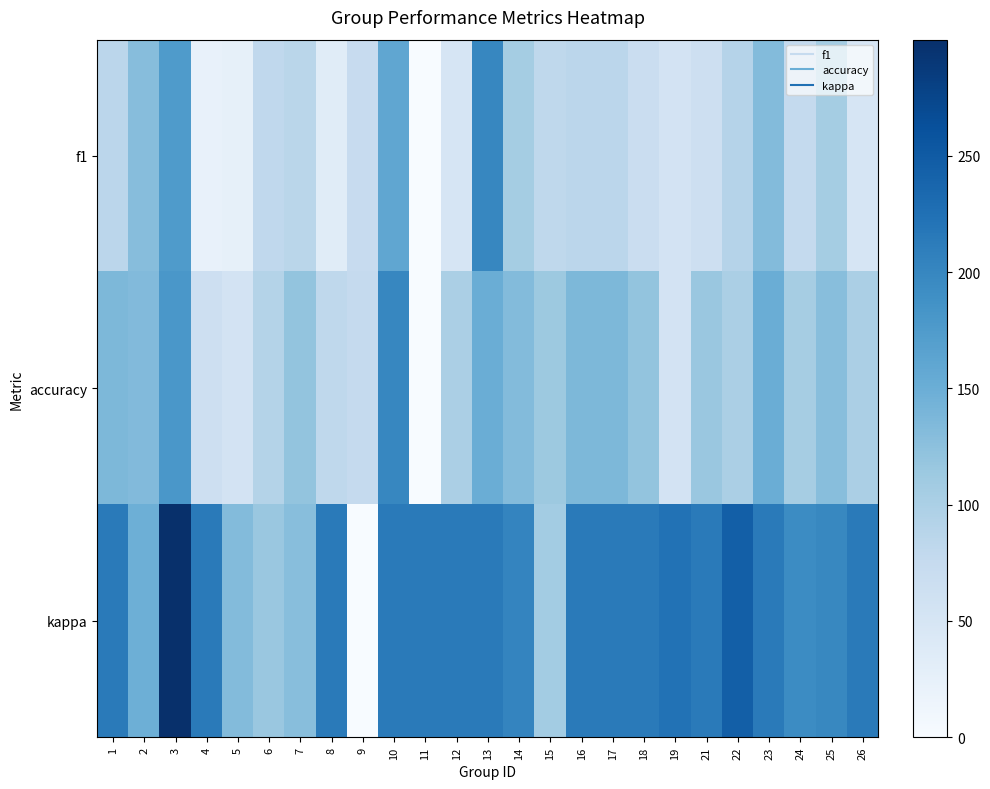

Which series has the largest range (max minus min)?

kappa